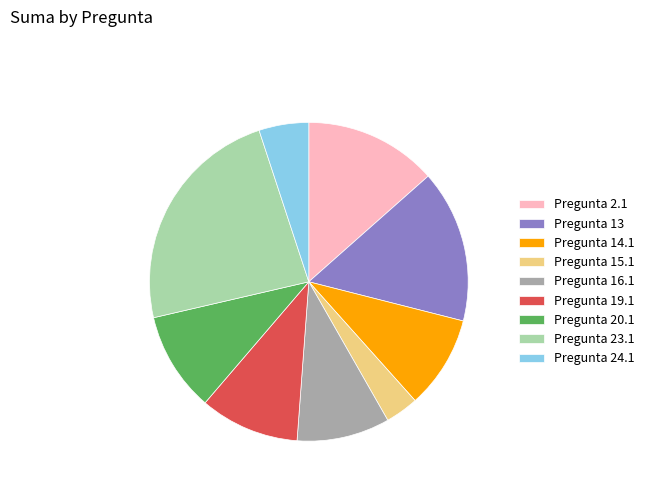

Which slice is the largest?

Pregunta 23.1